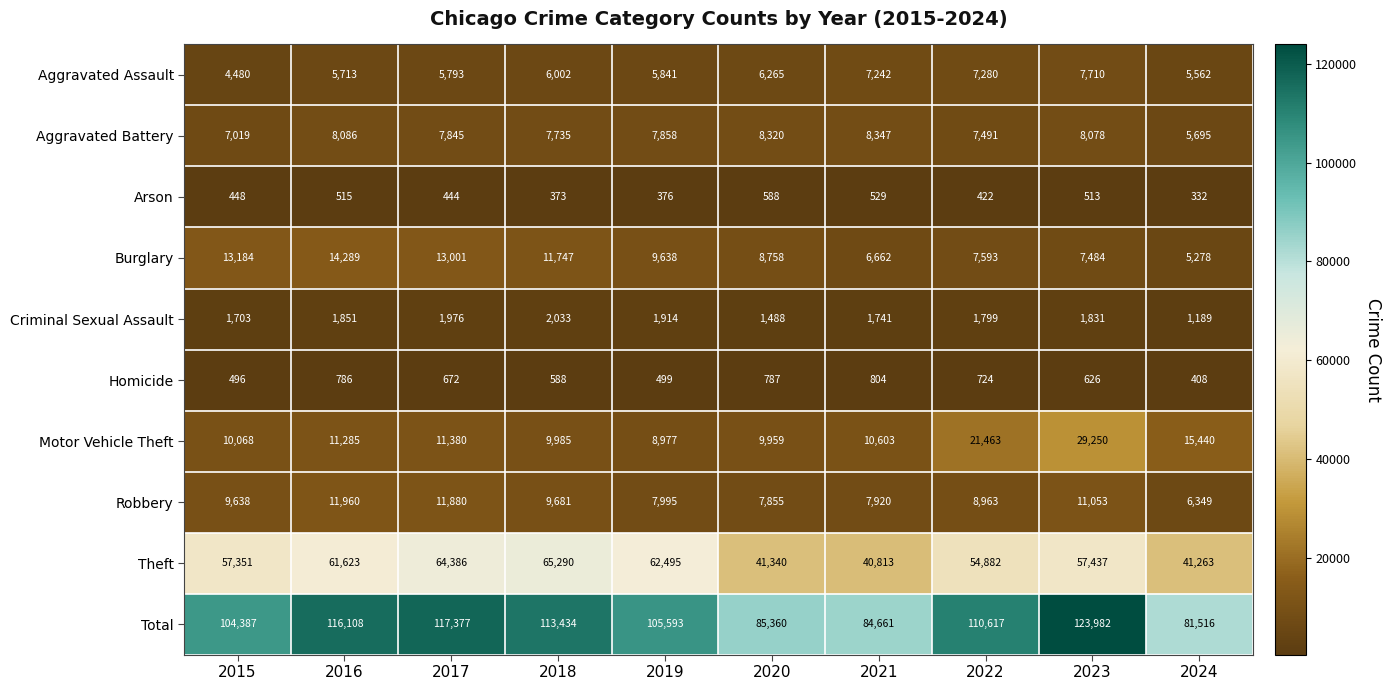

Where is Aggravated Battery nearest to the value 7021?

2015